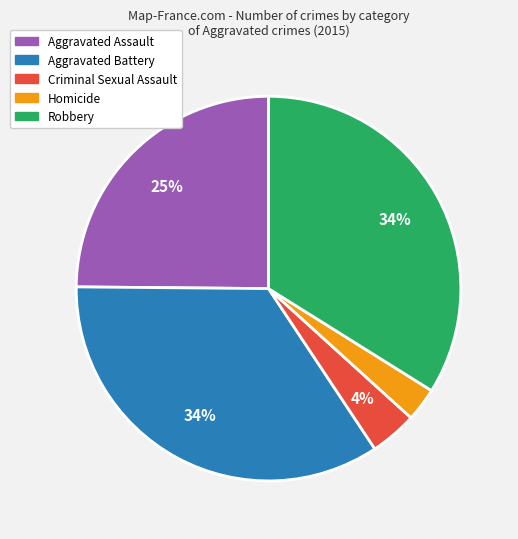

Is there a majority slice in this chart?

No